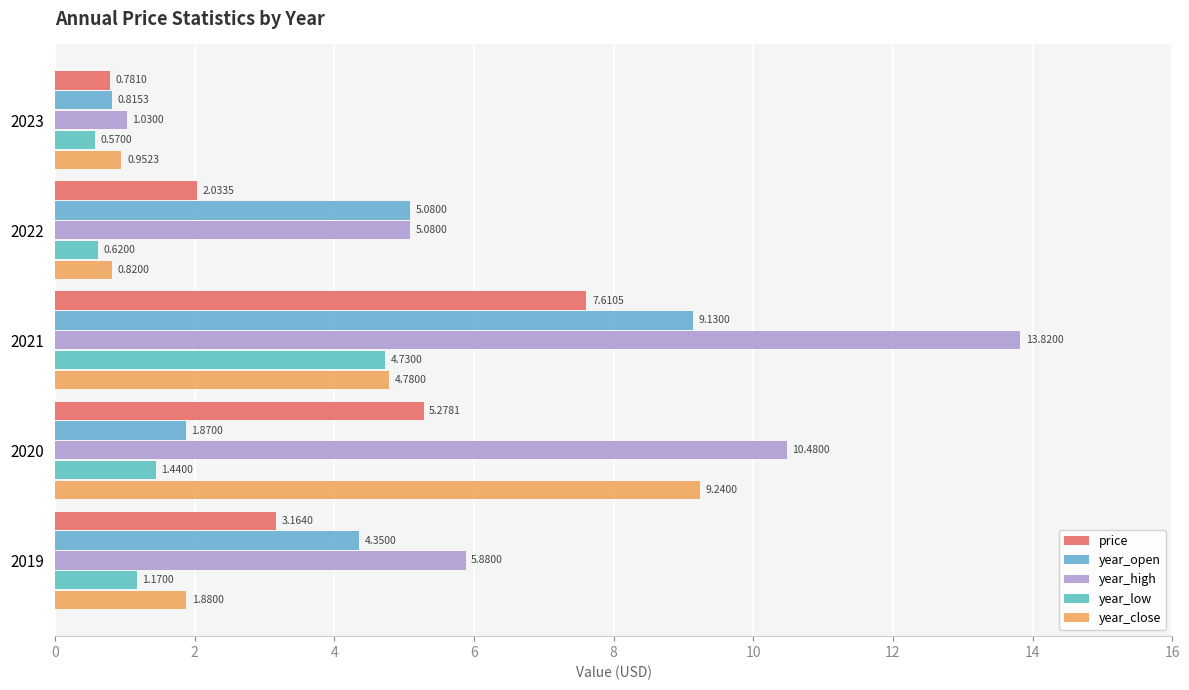

Which series has the widest spread of values?

year_high